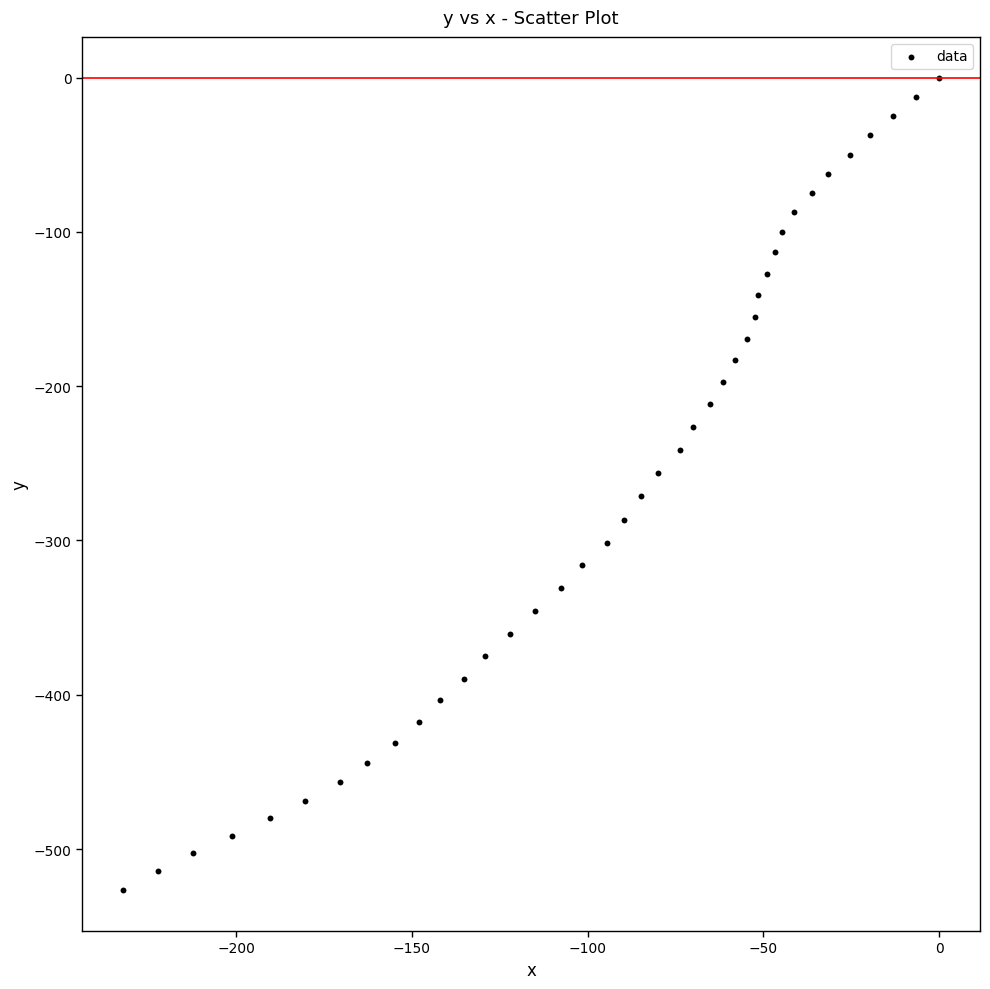

What is the range of Y values (max minus min)?

526.8